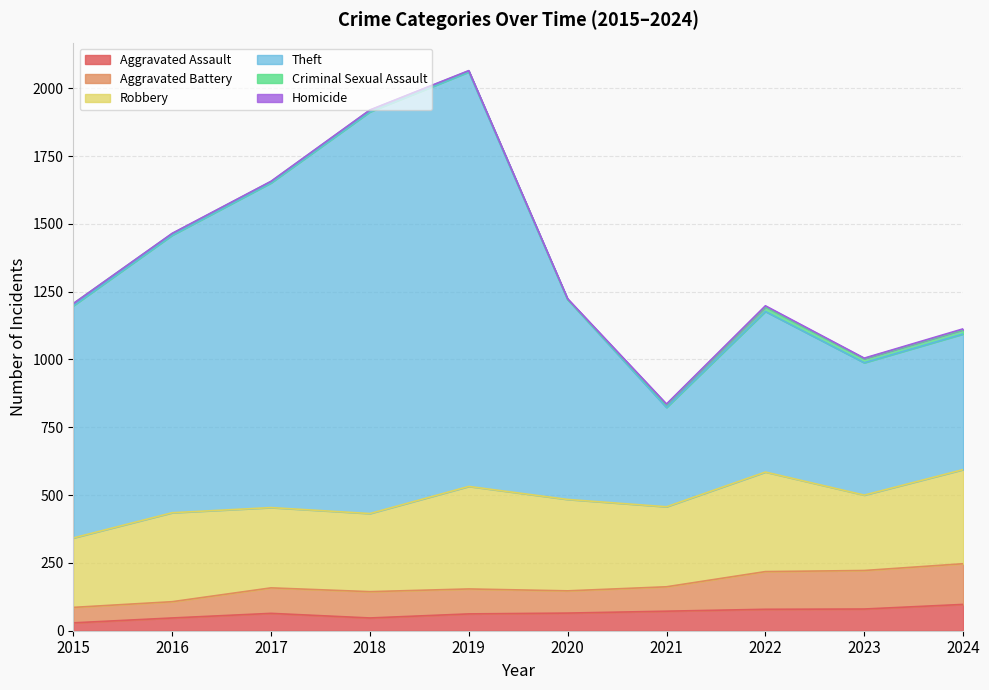

What is the maximum value for Aggravated Assault?

97